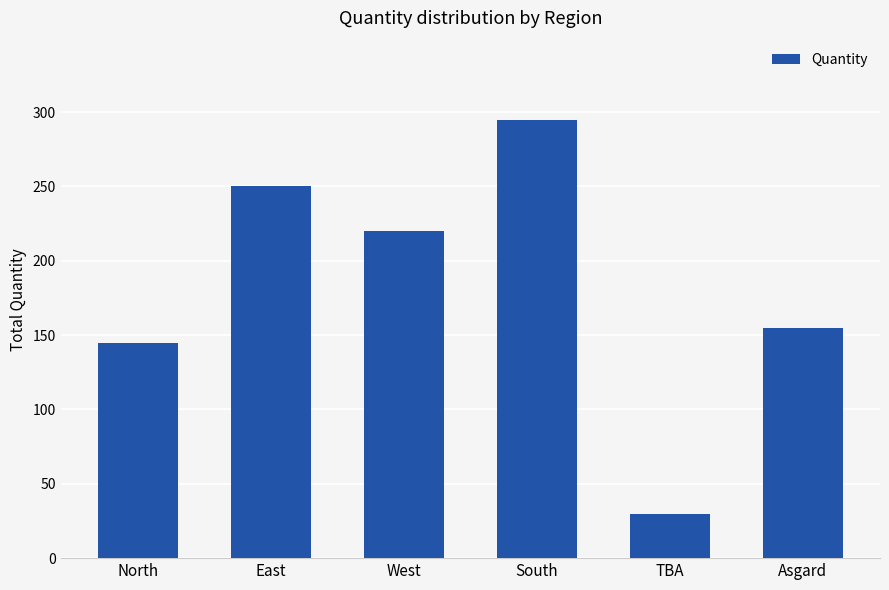

The chart shows a value of 152 at South. True or false?

False